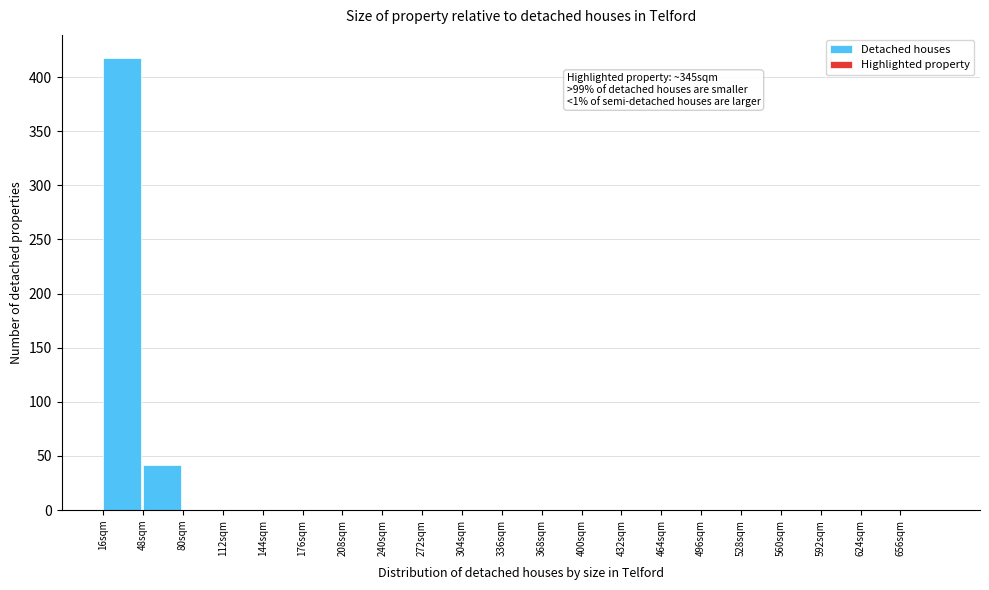

Which range on the x-axis has the tallest bar?

16 to 48